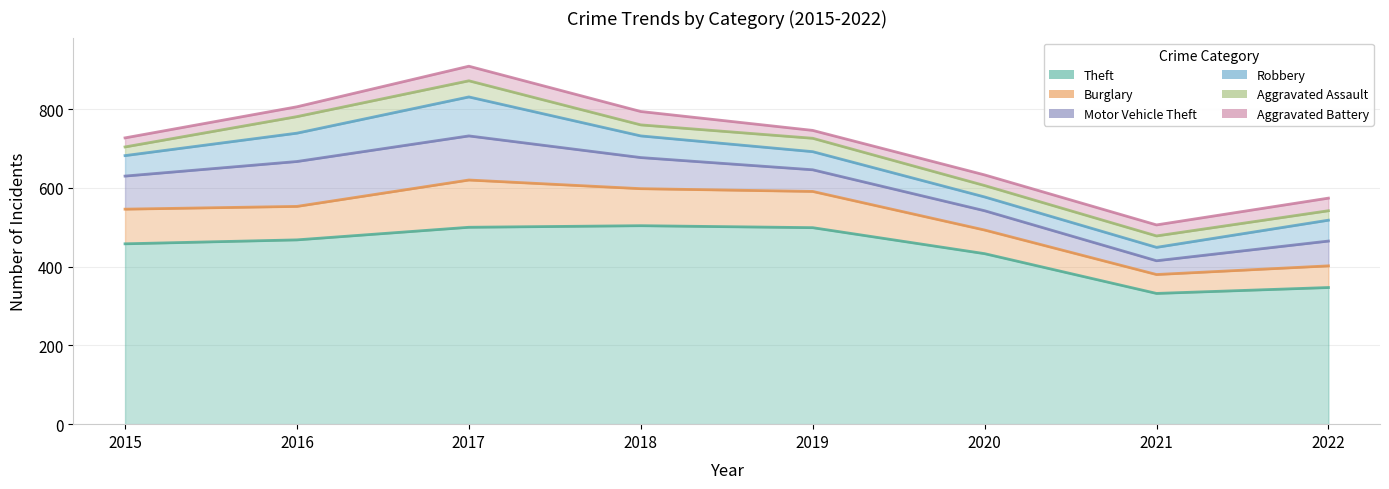

How many values in the Aggravated Battery series are below 28?

4